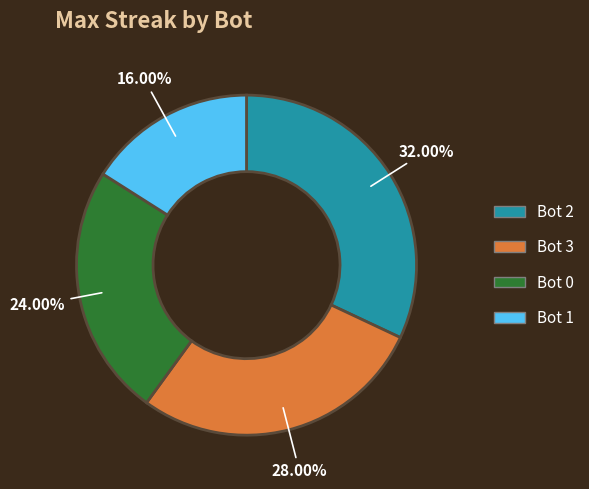

Which has a higher value, Bot 1 or Bot 0?

Bot 0